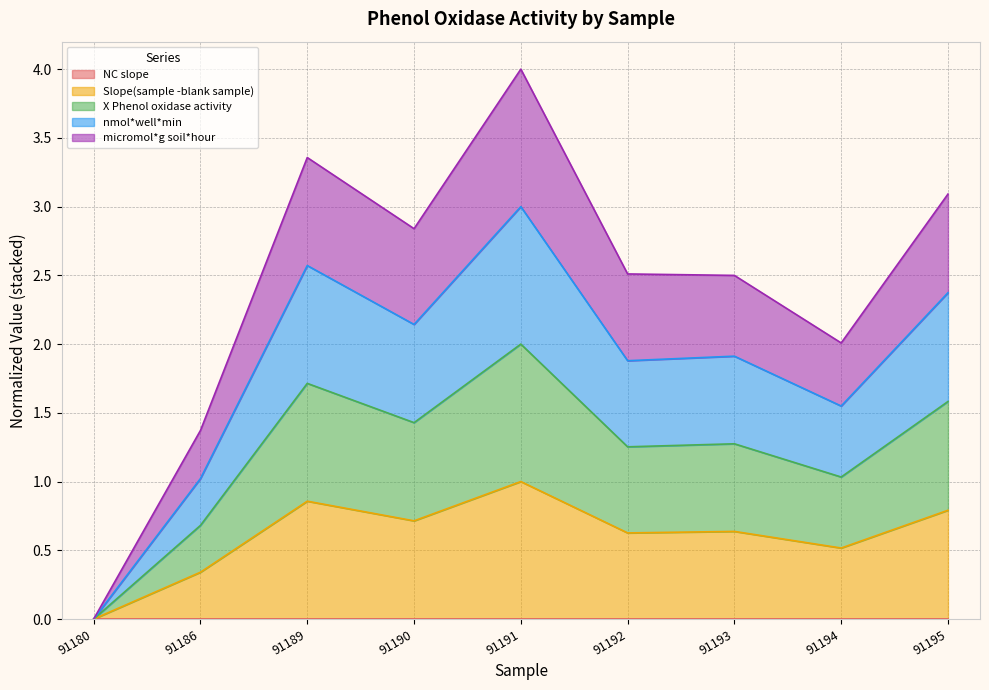

How many lines are shown in the chart?

5